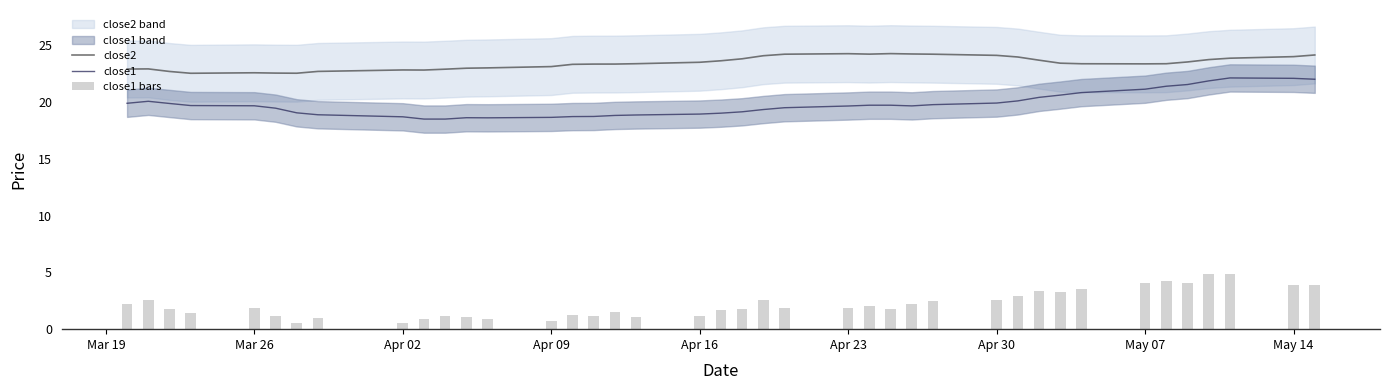

What is the value of the close1 bars bar at the 32nd from the left?

3.2